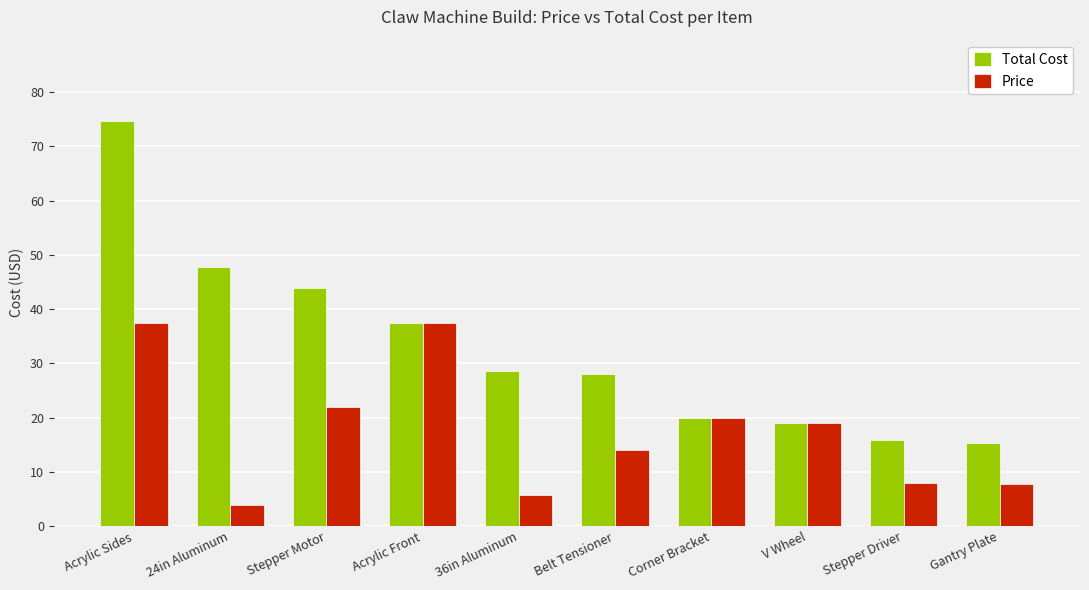

Which category has the lowest value across all series?

24in Aluminum